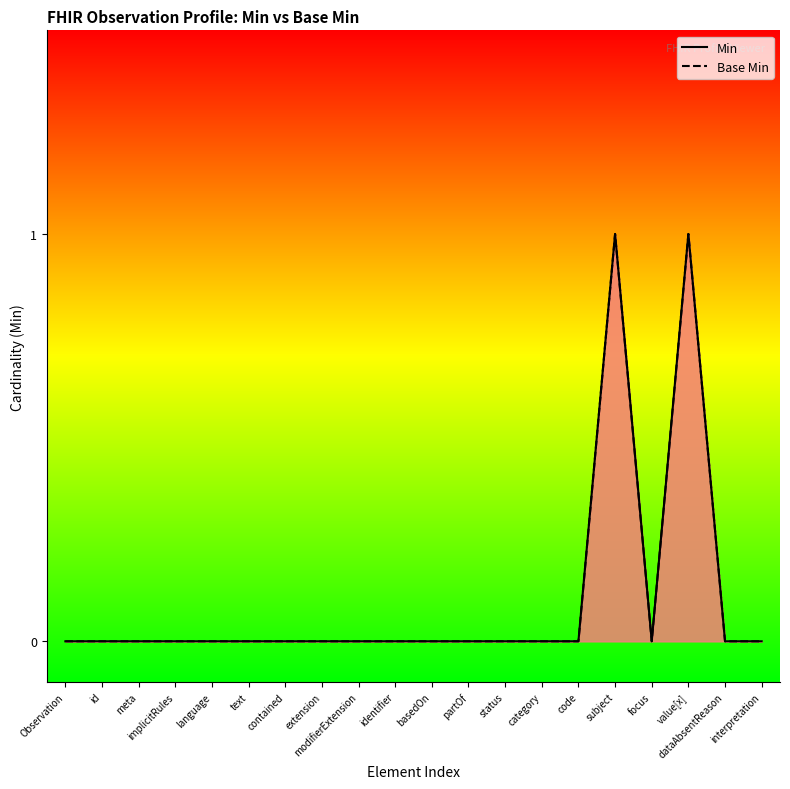

Which has a higher value, extension or value[x]?

value[x]